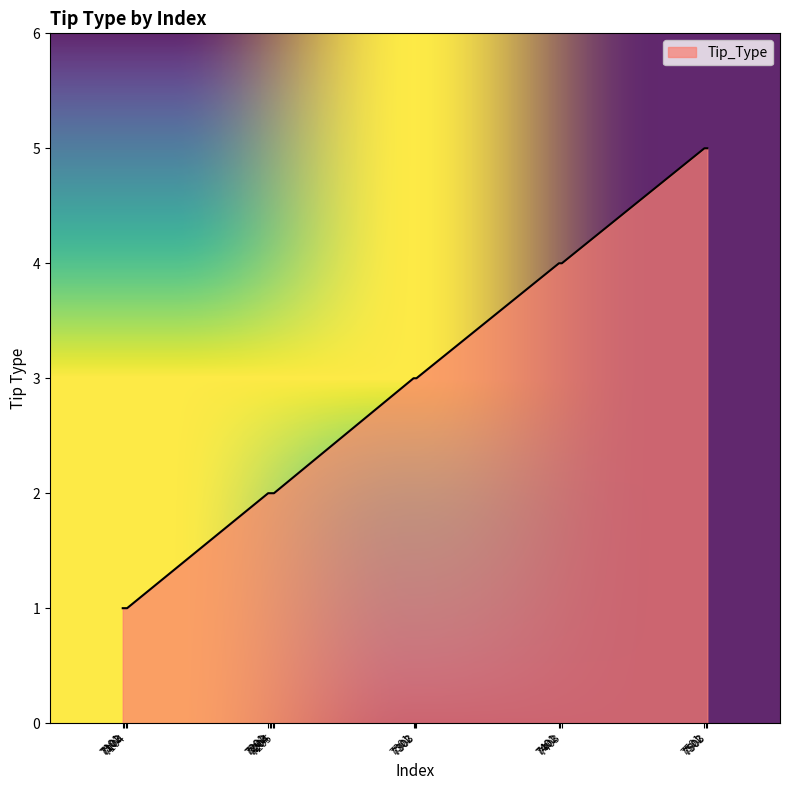

What is the maximum value shown in the chart?

5